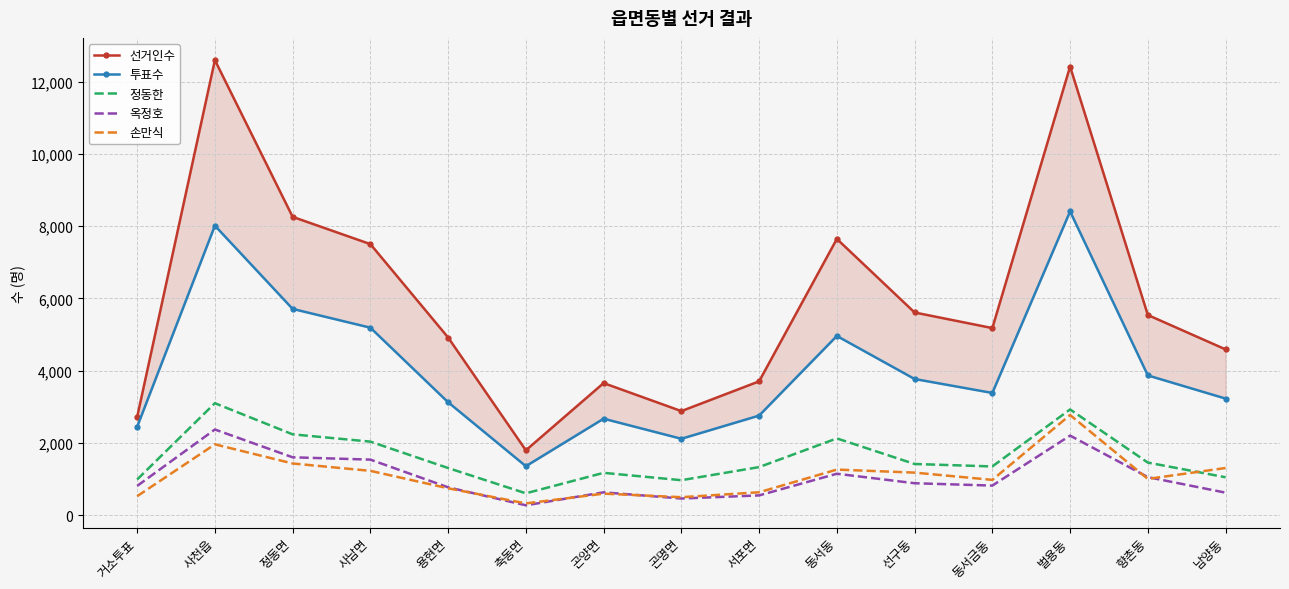

Reading right to left, what are all the values shown in this chart?

선거인수: 남양동=4589	향촌동=5541	벌용동=12421	동서금동=5179	선구동=5611	동서동=7648	서포면=3704	곤명면=2880	곤양면=3656	축동면=1795	용현면=4918	사남면=7504	정동면=8259	사천읍=12598	거소투표=2715
투표수: 남양동=3227	향촌동=3868	벌용동=8409	동서금동=3383	선구동=3769	동서동=4961	서포면=2756	곤명면=2114	곤양면=2670	축동면=1355	용현면=3125	사남면=5190	정동면=5710	사천읍=8015	거소투표=2445
정동한: 남양동=1048	향촌동=1455	벌용동=2926	동서금동=1348	선구동=1416	동서동=2124	서포면=1330	곤명면=967	곤양면=1171	축동면=604	용현면=1304	사남면=2035	정동면=2237	사천읍=3099	거소투표=986
옥정호: 남양동=622	향촌동=1052	벌용동=2202	동서금동=818	선구동=883	동서동=1146	서포면=546	곤명면=460	곤양면=631	축동면=272	용현면=770	사남면=1537	정동면=1601	사천읍=2371	거소투표=808
손만식: 남양동=1305	향촌동=1003	벌용동=2772	동서금동=976	선구동=1177	동서동=1261	서포면=633	곤명면=496	곤양면=595	축동면=324	용현면=743	사남면=1226	정동면=1430	사천읍=1960	거소투표=524